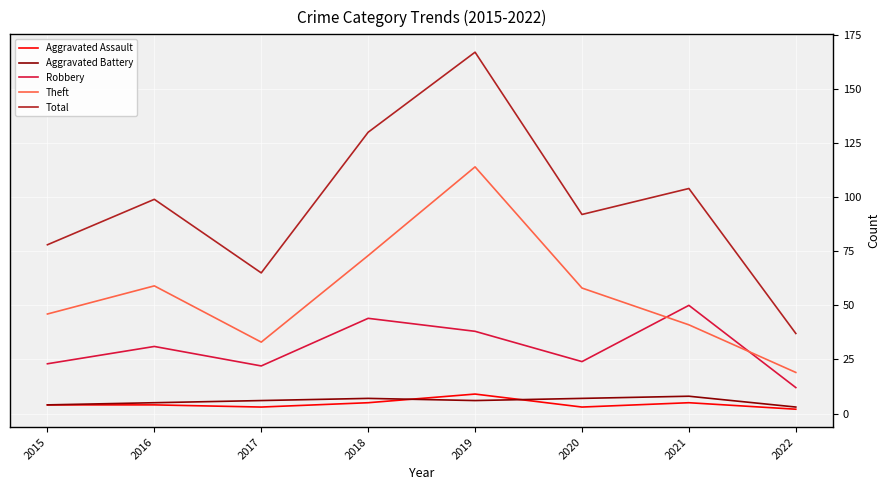

What is the difference between the highest and lowest values at 2021?

99